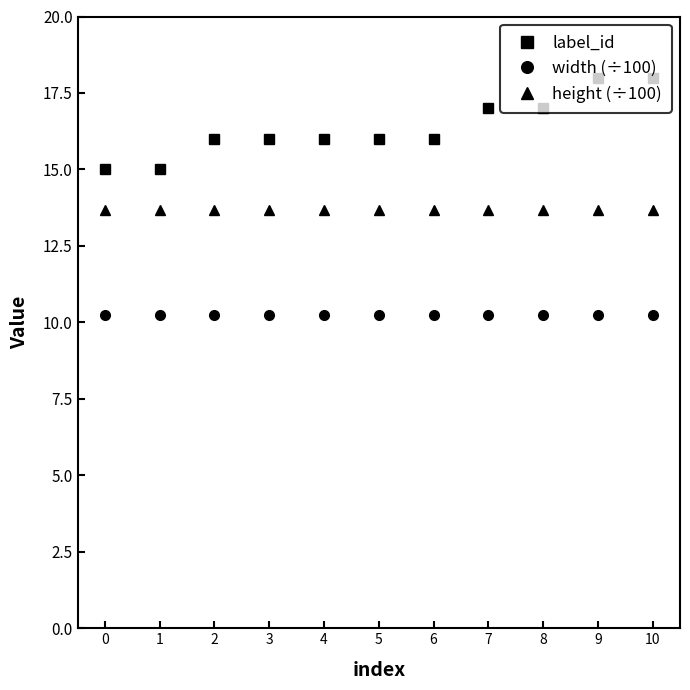

Does the chart display data point markers on the line(s)?

Yes